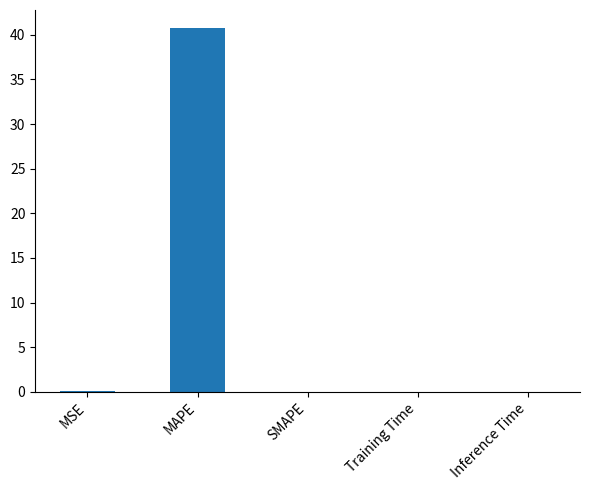

What is the average value?

8.2